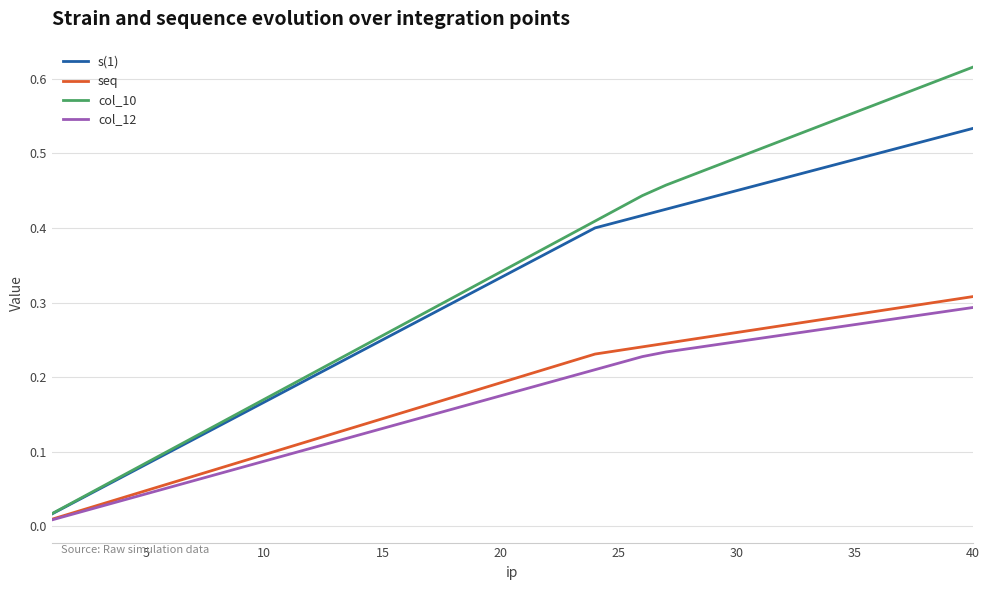

Which series has the widest spread of values?

col_10